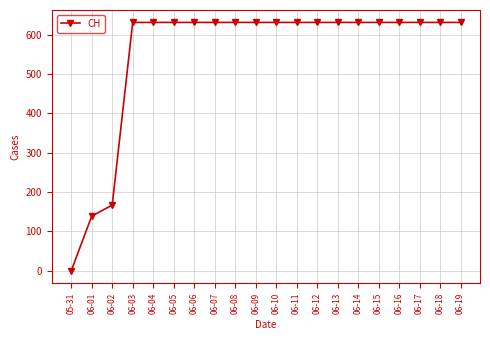

Between 06-06 and 06-01, which is larger?

06-06